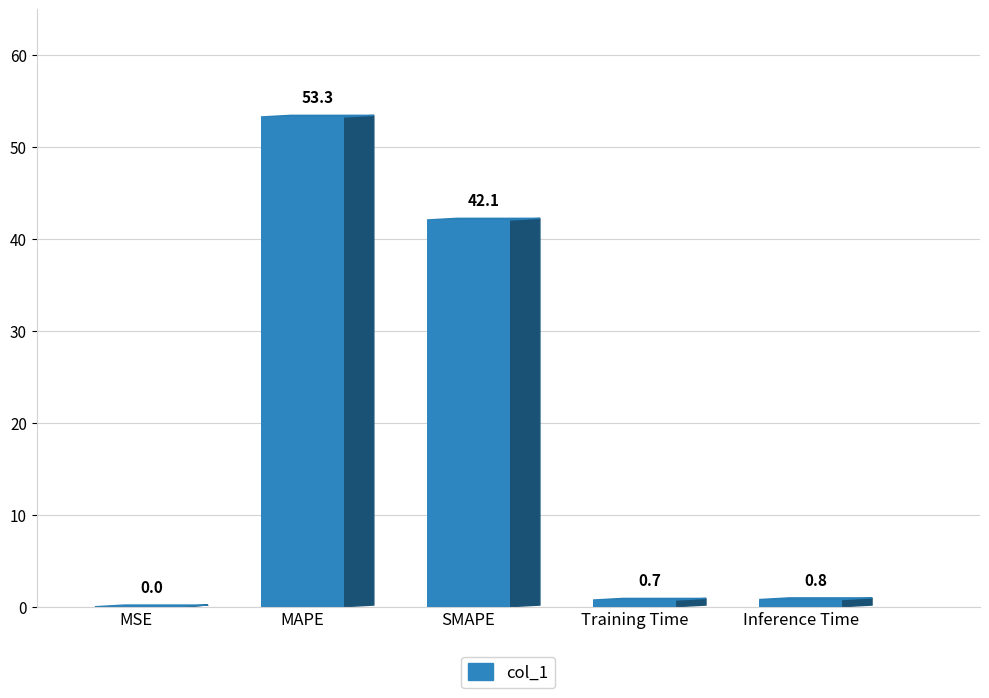

Are the bars horizontal?

No